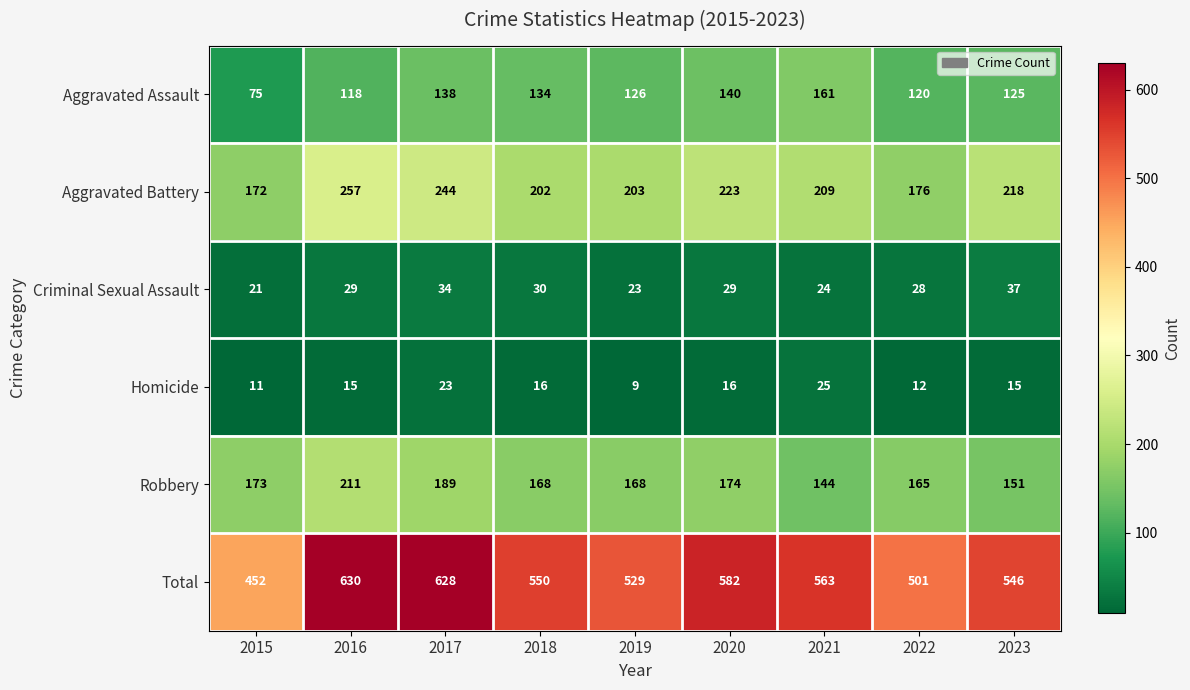

At how many categories does at least one series exceed 216?

9